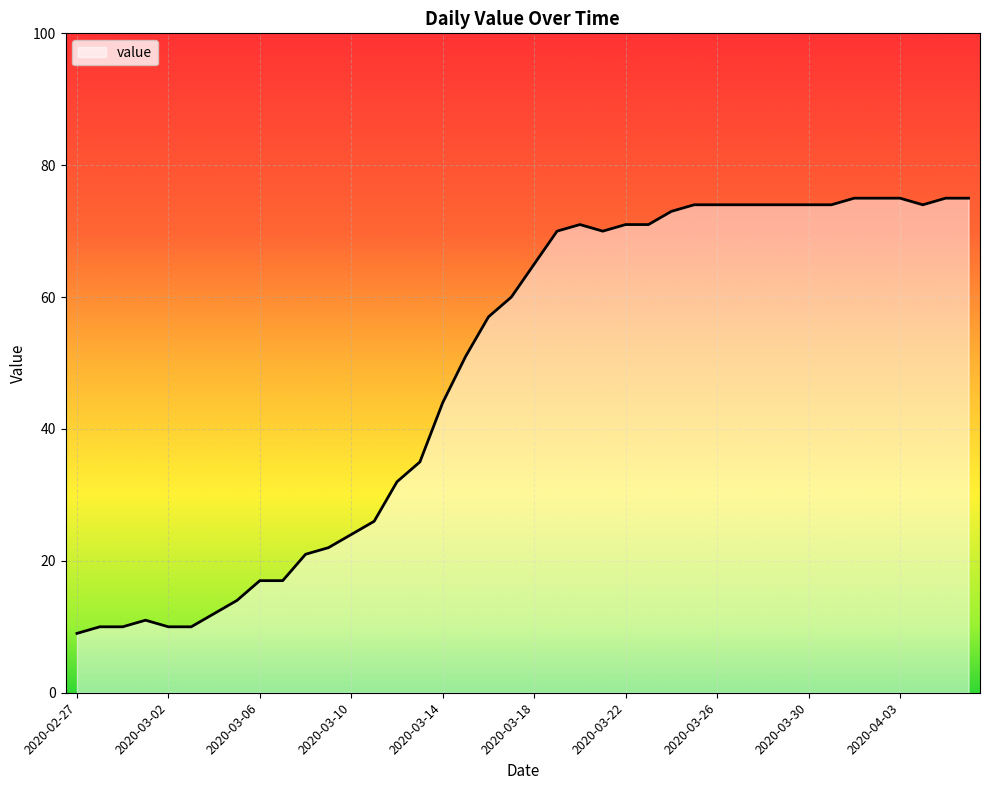

What is the greatest value displayed?

75